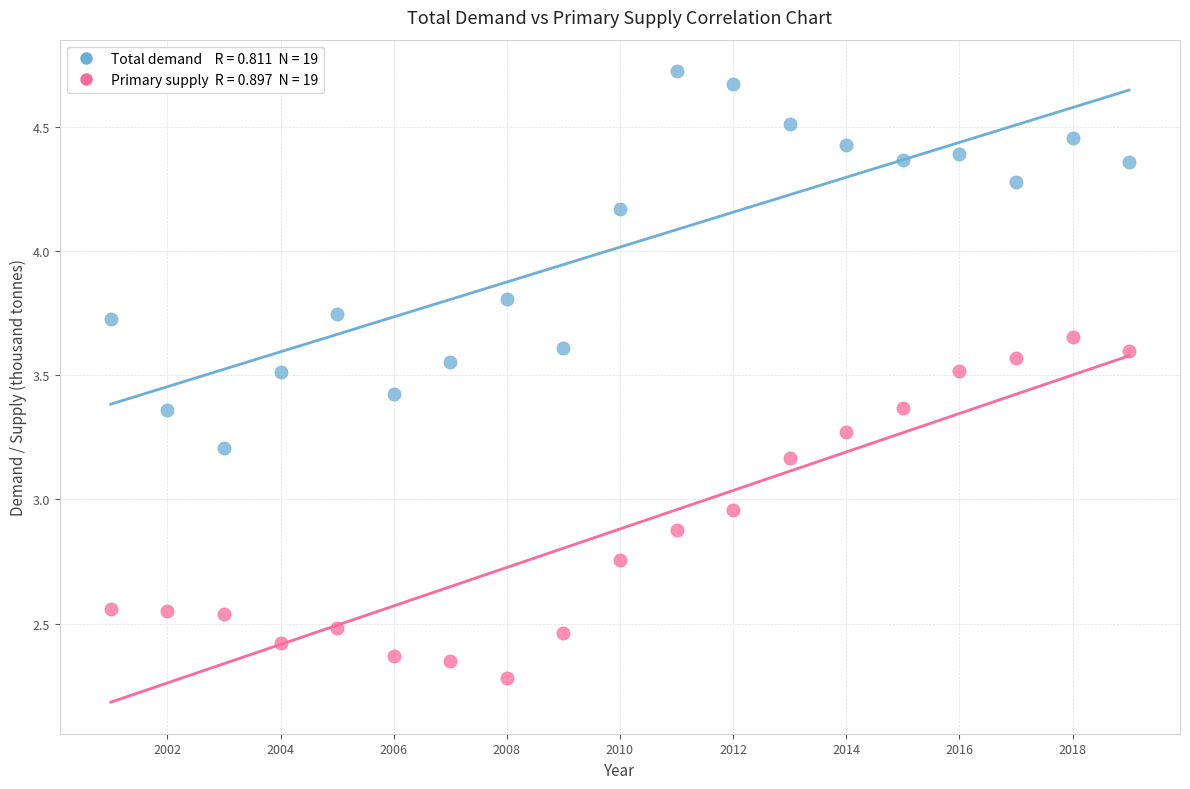

Across all data points, what is the range of X values (max minus min)?

18.0